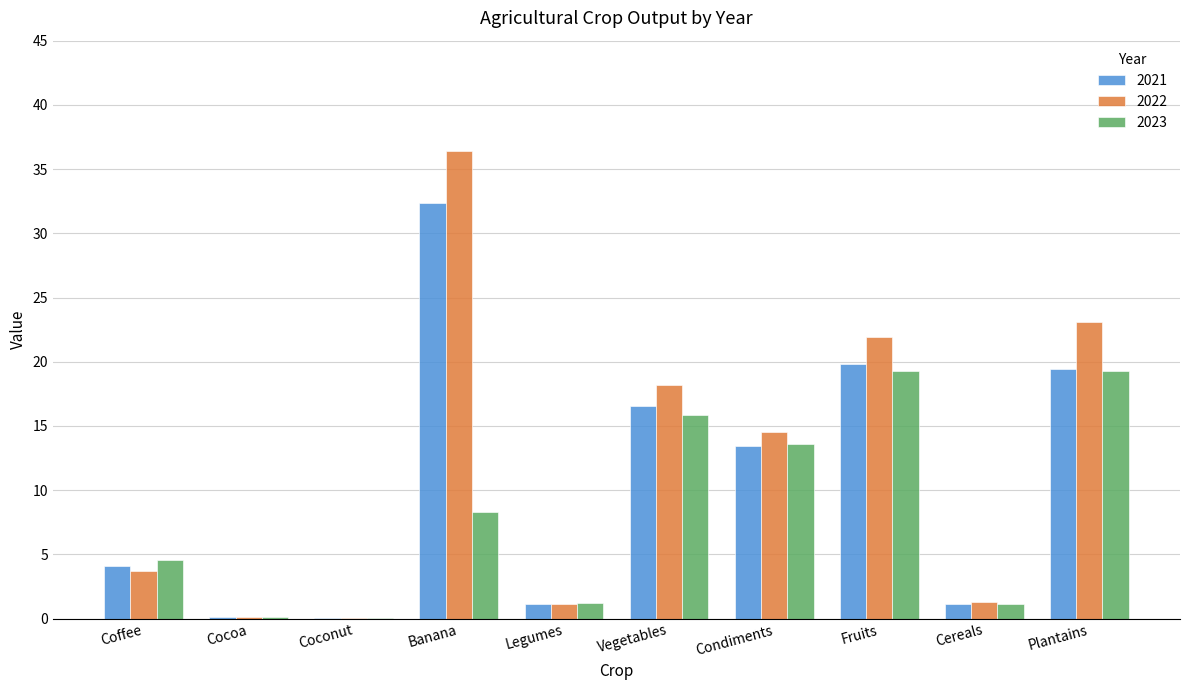

Which series changed the most between Condiments and Fruits?

2022